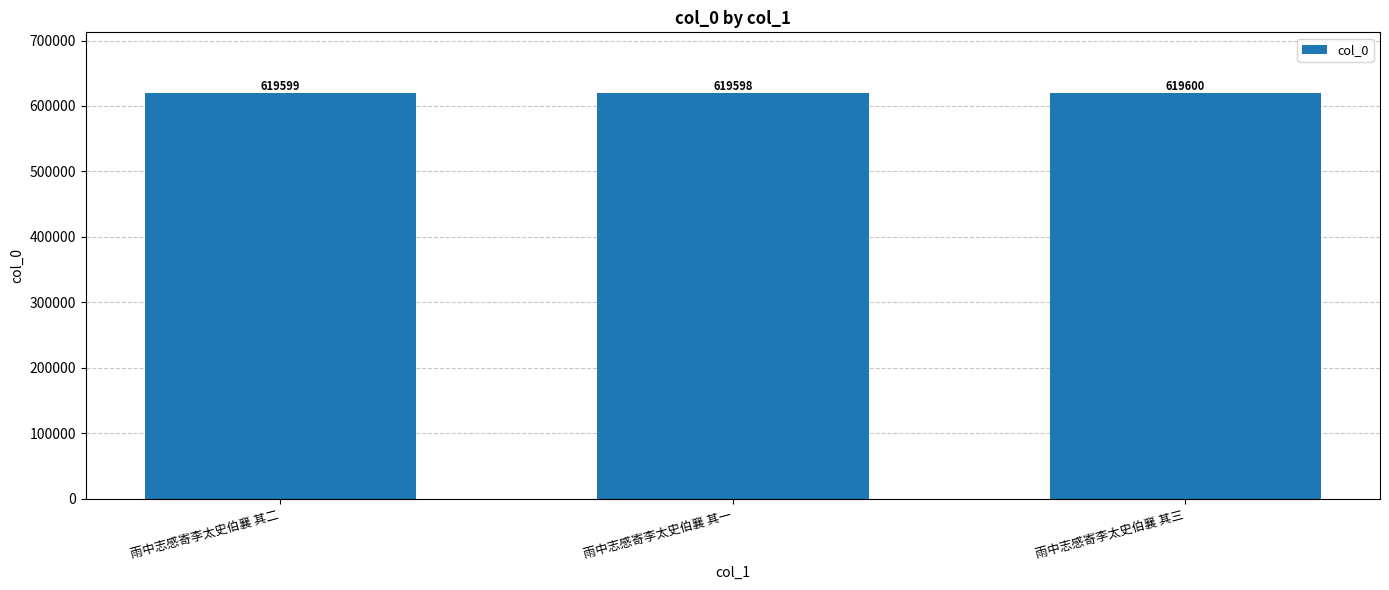

What is the approximate value at 雨中志感寄李太史伯襄 其三?

619600